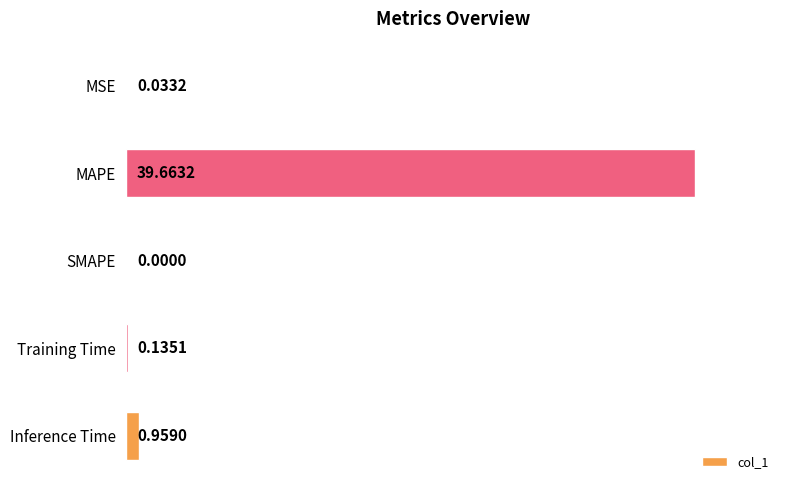

Which label corresponds to the largest value in the chart?

MAPE